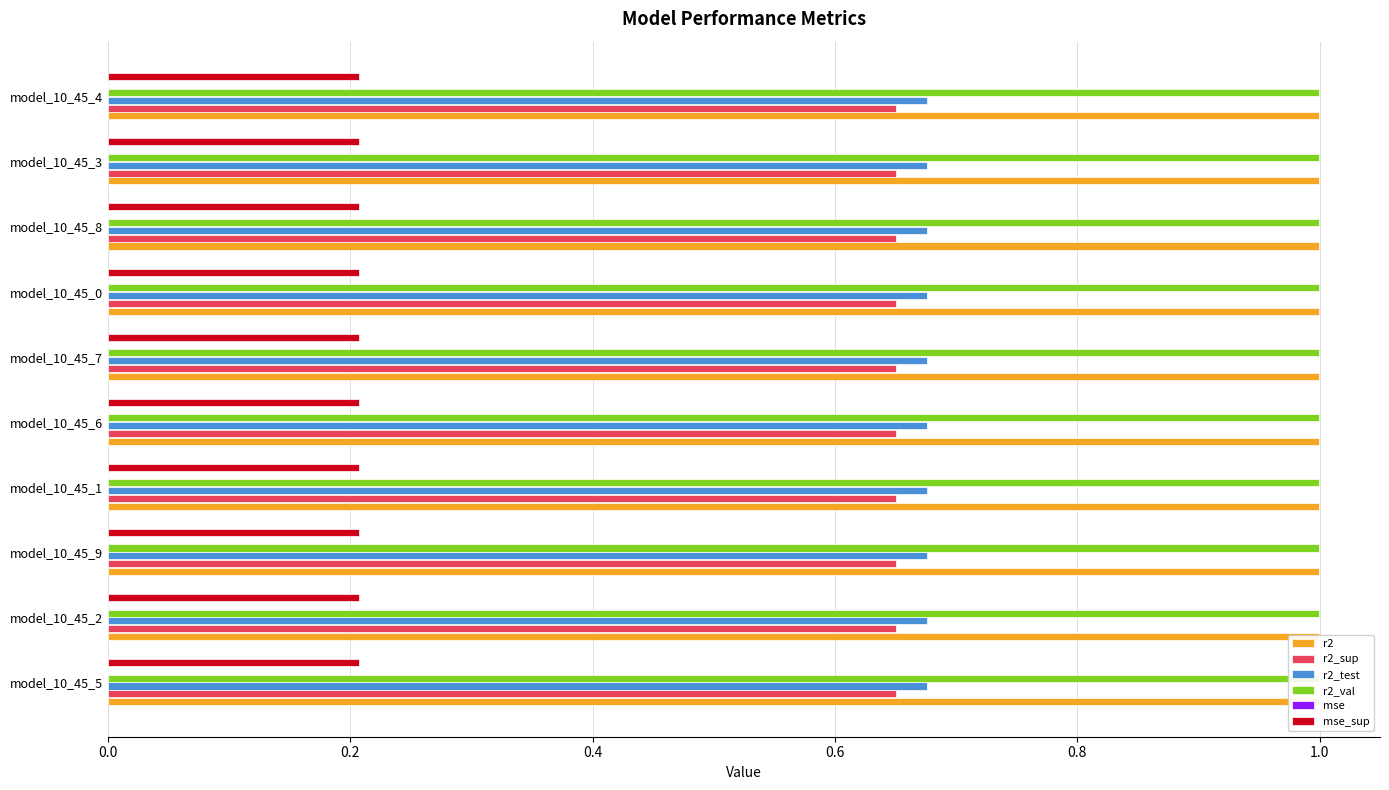

Is it true that r2 equals 1.0 at model_10_45_1?

True